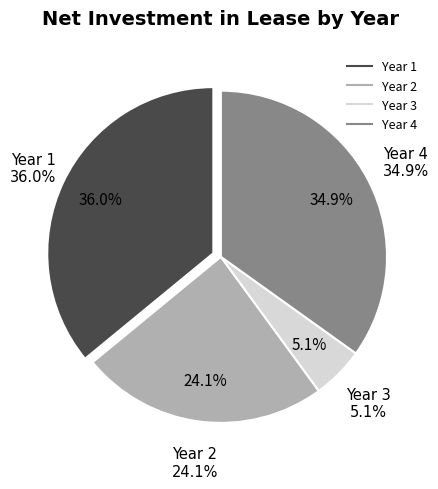

Between Year 2 and Year 3, which is larger?

Year 2